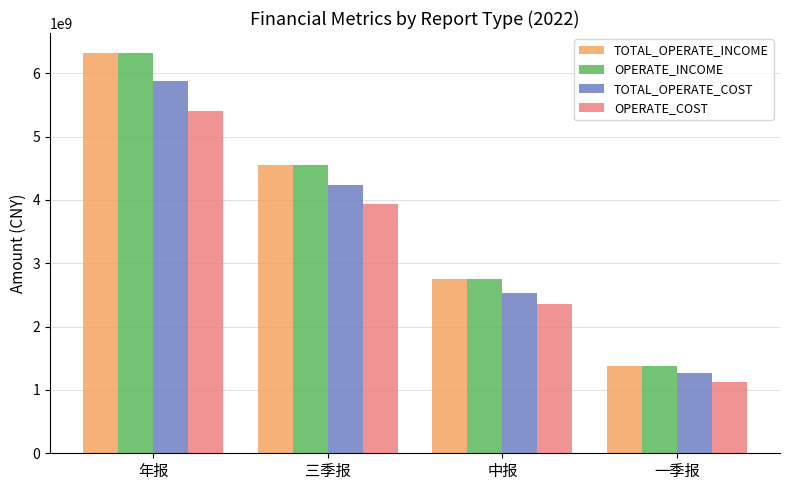

What position from the left is 一季报?

4